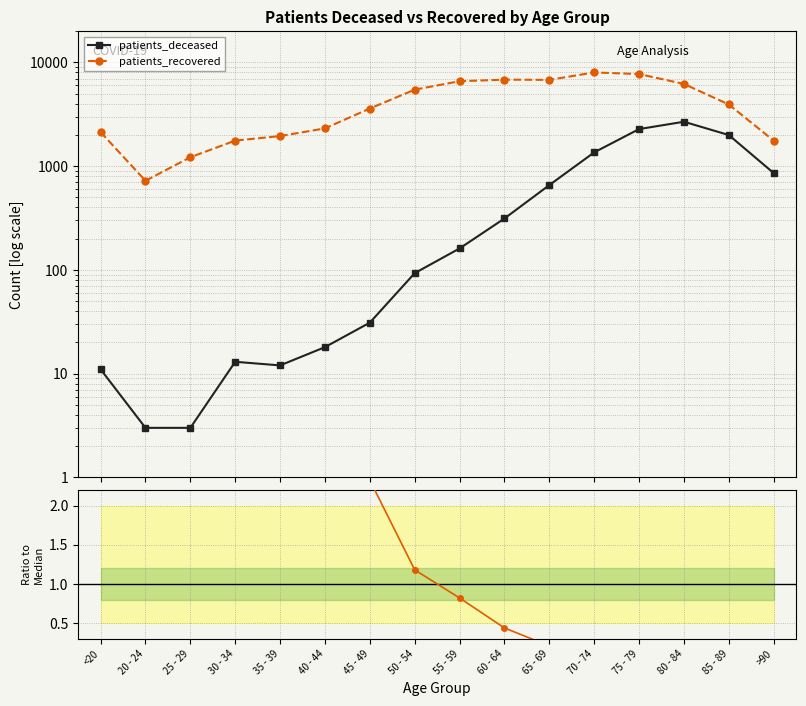

What is the maximum value for patients_deceased?

2681.0